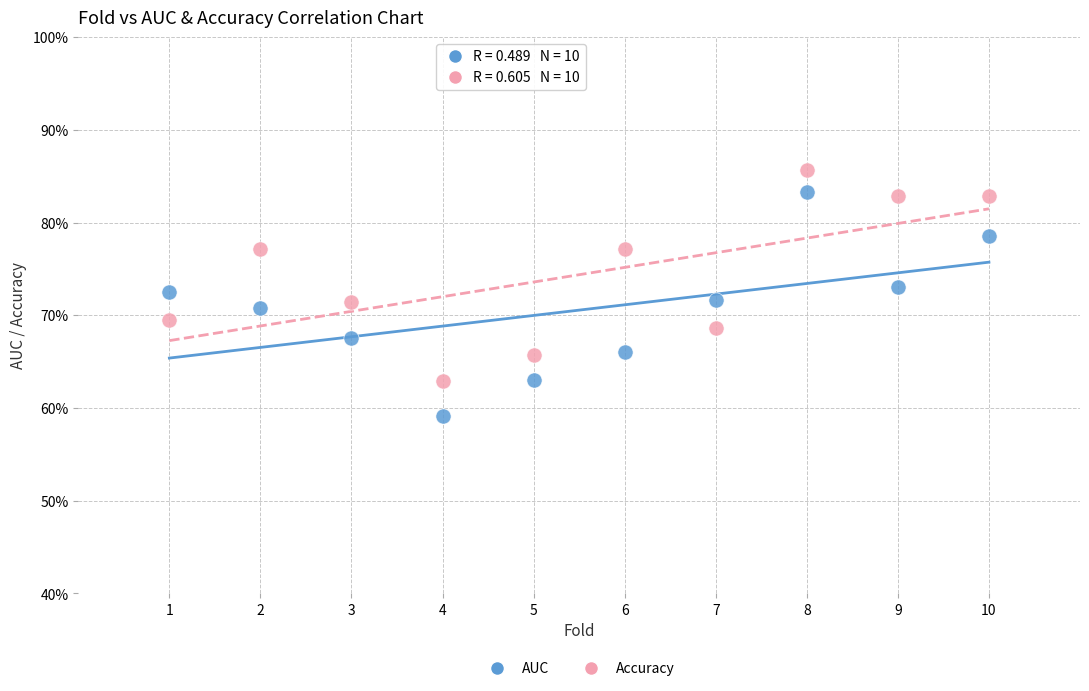

What are all the series names shown in the legend?

AUC, Accuracy